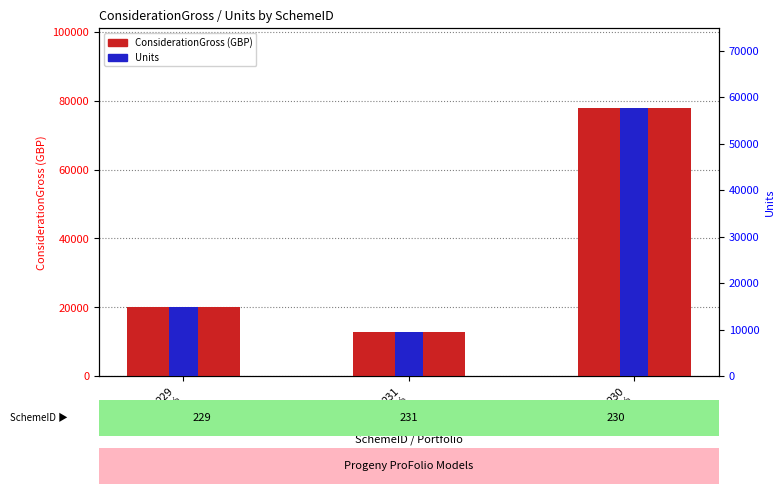

How many bars are there in each group?

2